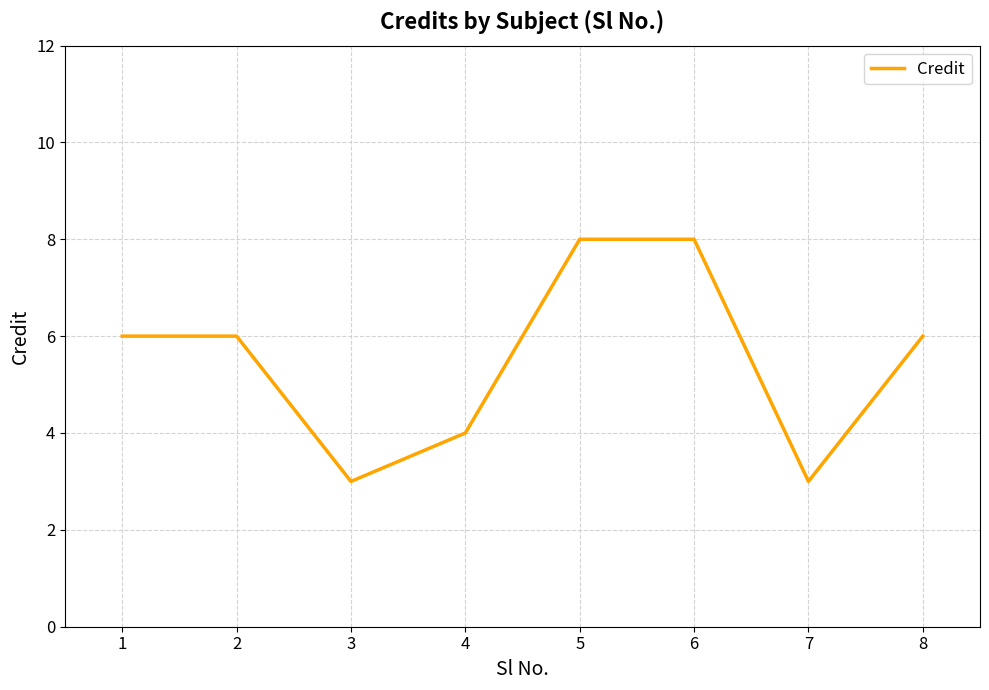

Read the value at 2.

6